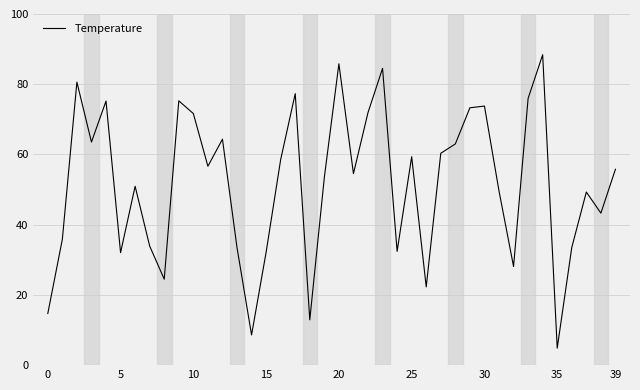

What is the difference between the maximum and minimum values?

83.6